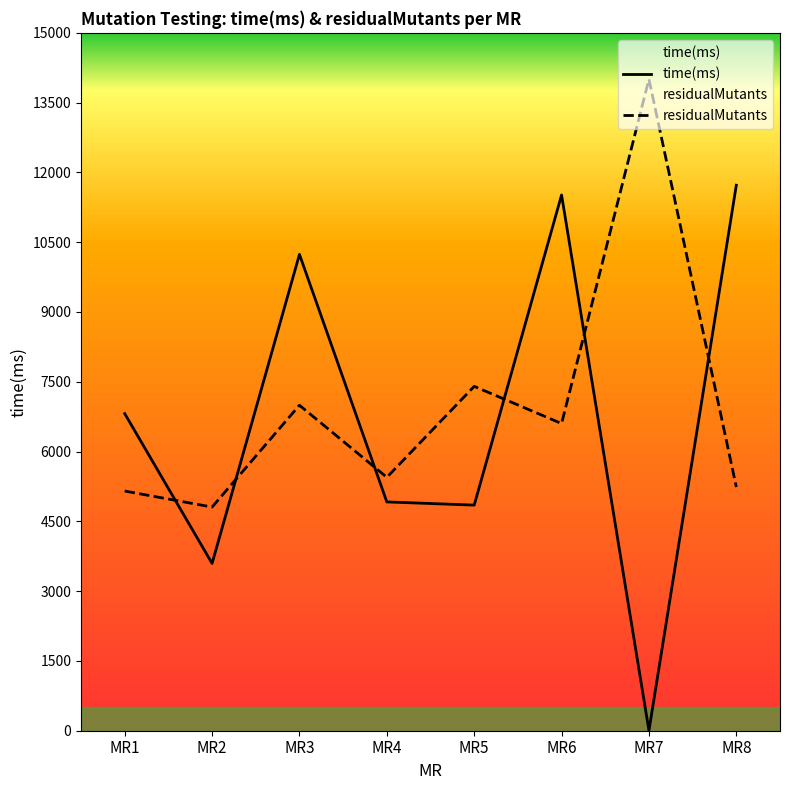

List the series in order of their overall mean, lowest first.

time(ms), residualMutants